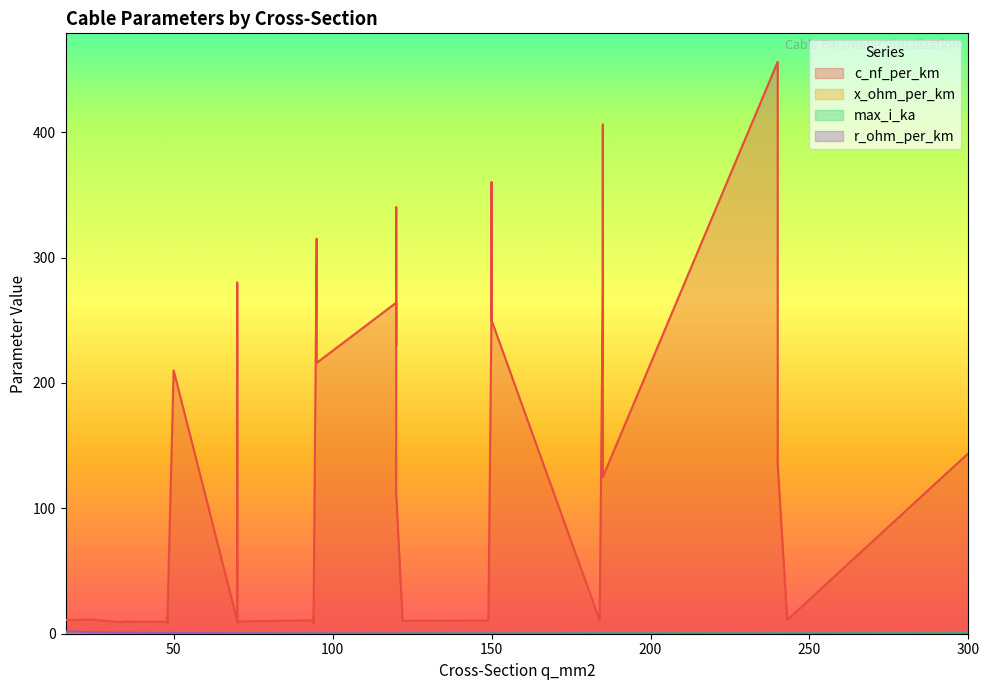

The value of x_ohm_per_km at 70 is 0.5. True or false?

True